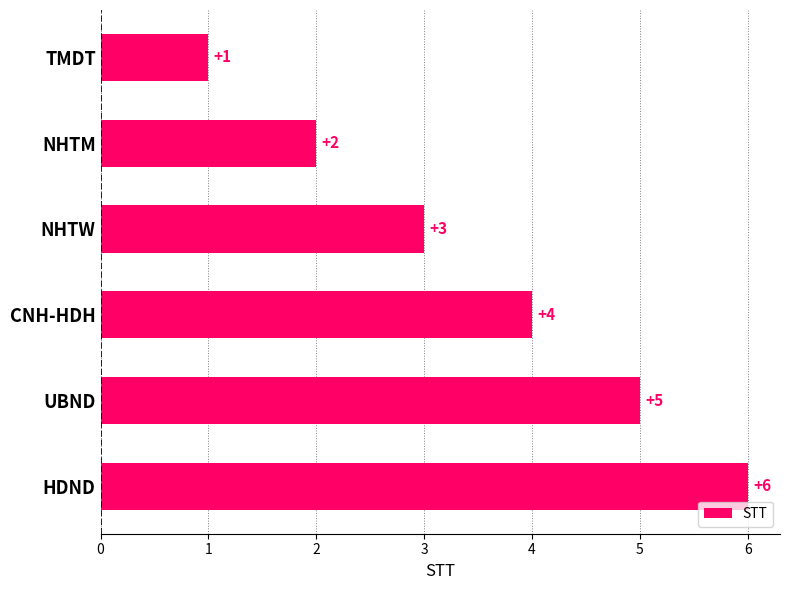

What is the change in value from TMDT to CNH-HDH?

+3